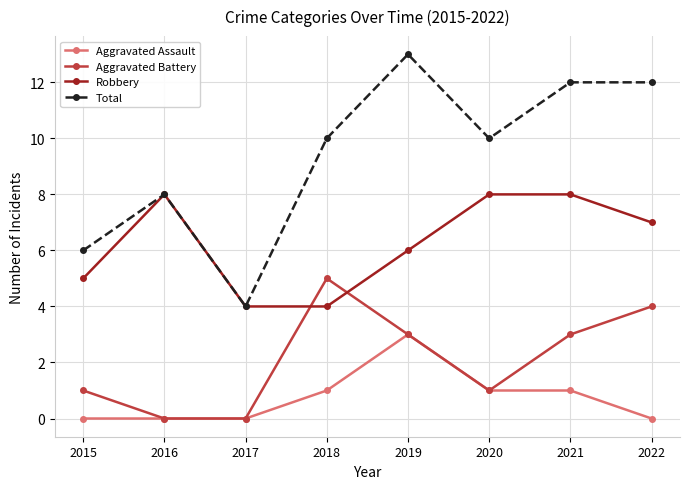

Rank the series by their maximum value, from lowest to highest.

Aggravated Assault, Aggravated Battery, Robbery, Total